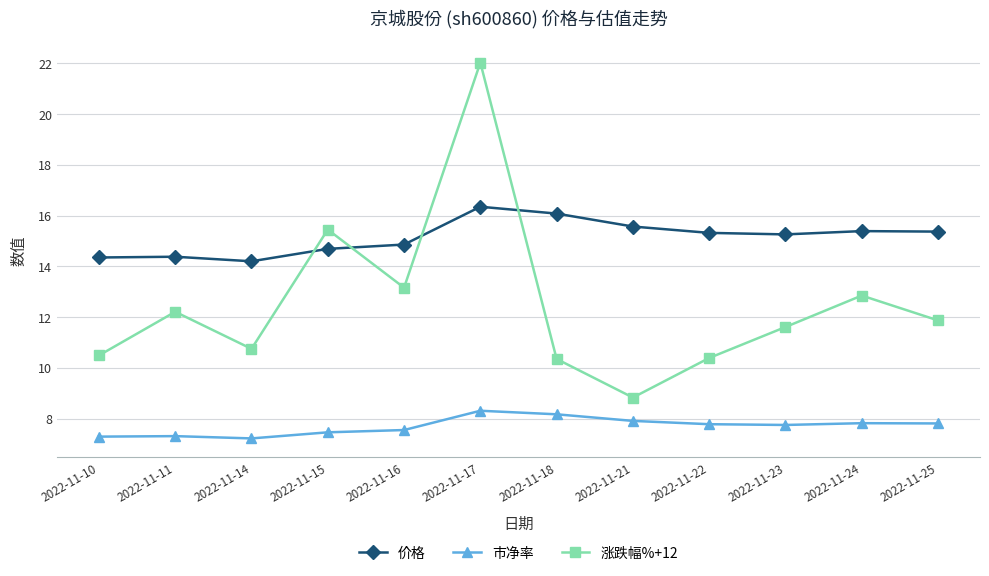

Which series changed the most between 2022-11-17 and 2022-11-24?

涨跌幅%+12